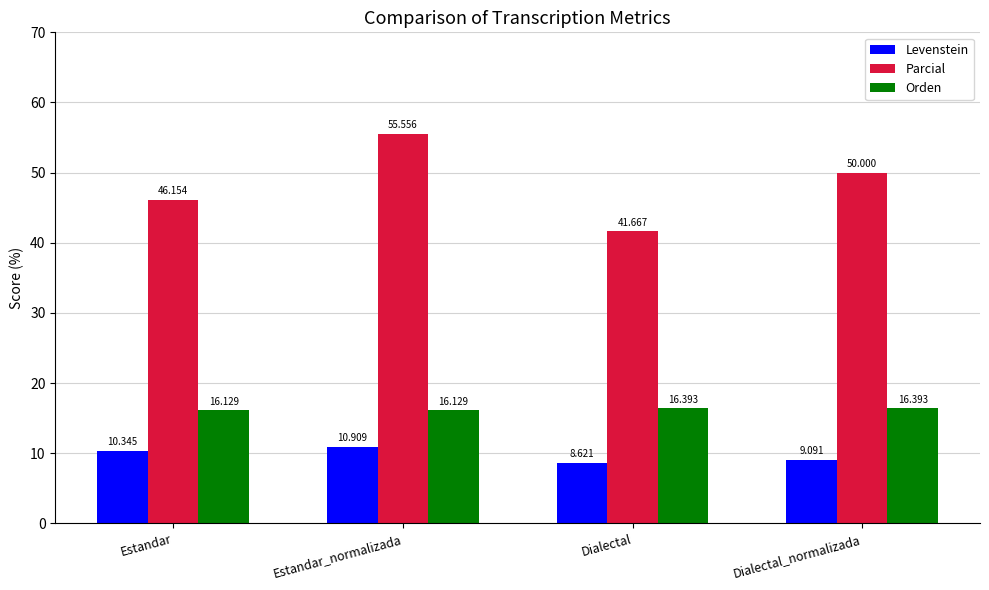

Between Estandar and Estandar_normalizada, which series saw the biggest shift?

Parcial